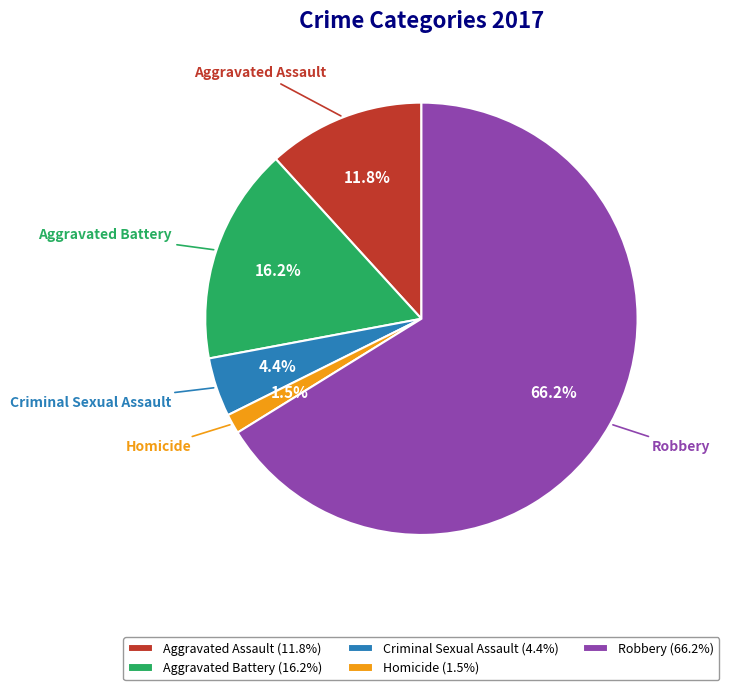

How many slices are in this pie chart?

5